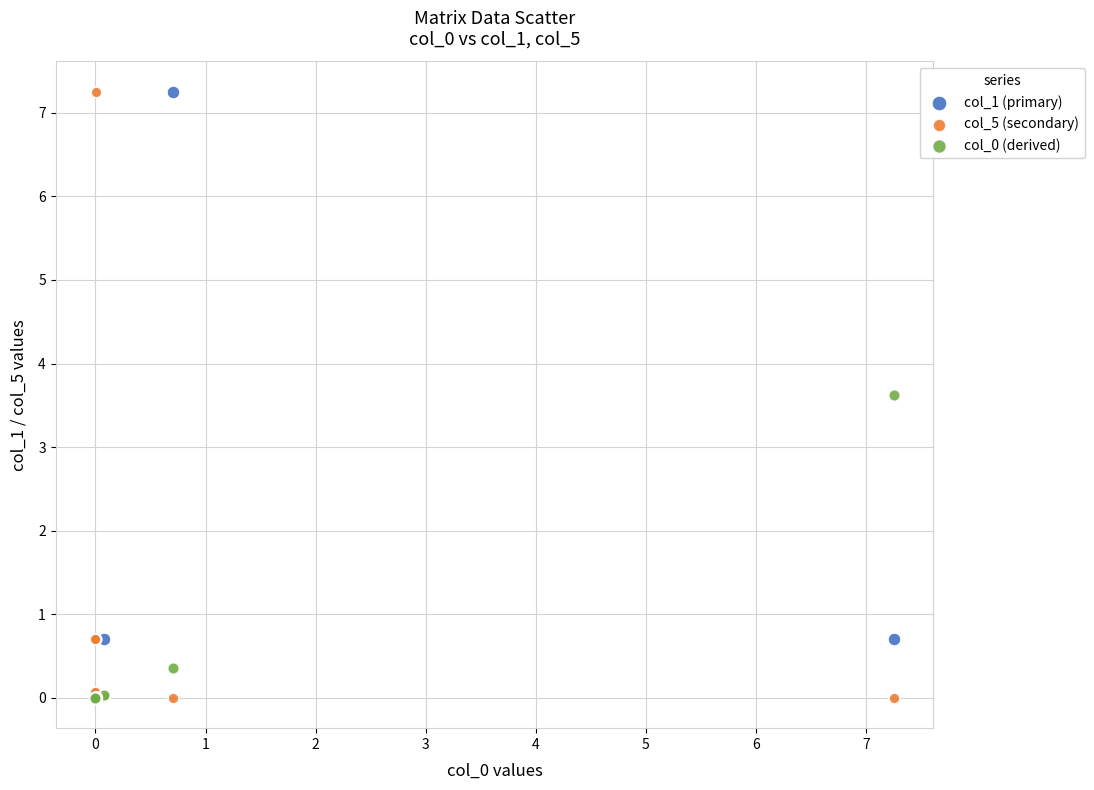

In the col_5 (secondary) series, what Y value is closest to 3?

0.7